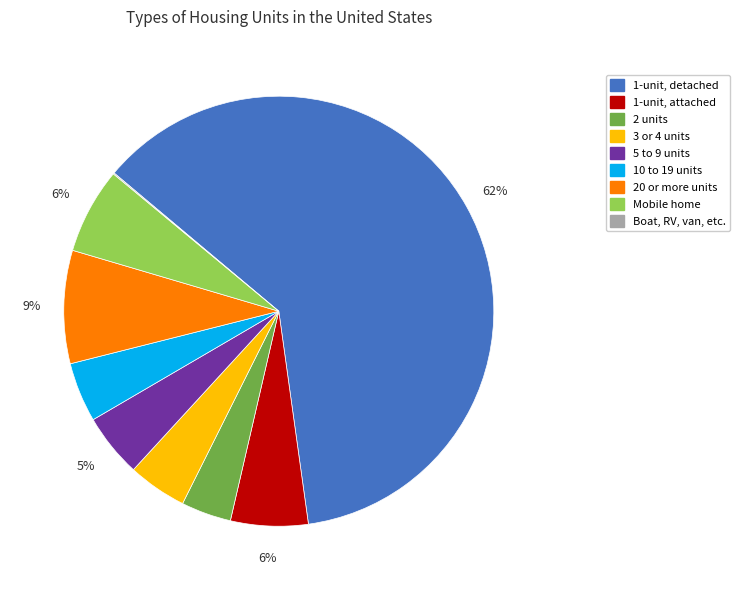

Does any single category account for the majority?

Yes